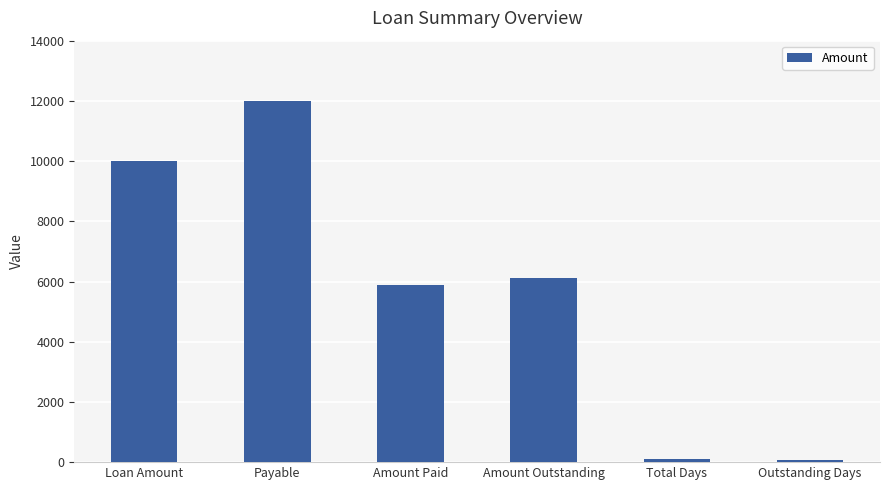

Is it true that the value at Payable is 7907?

False